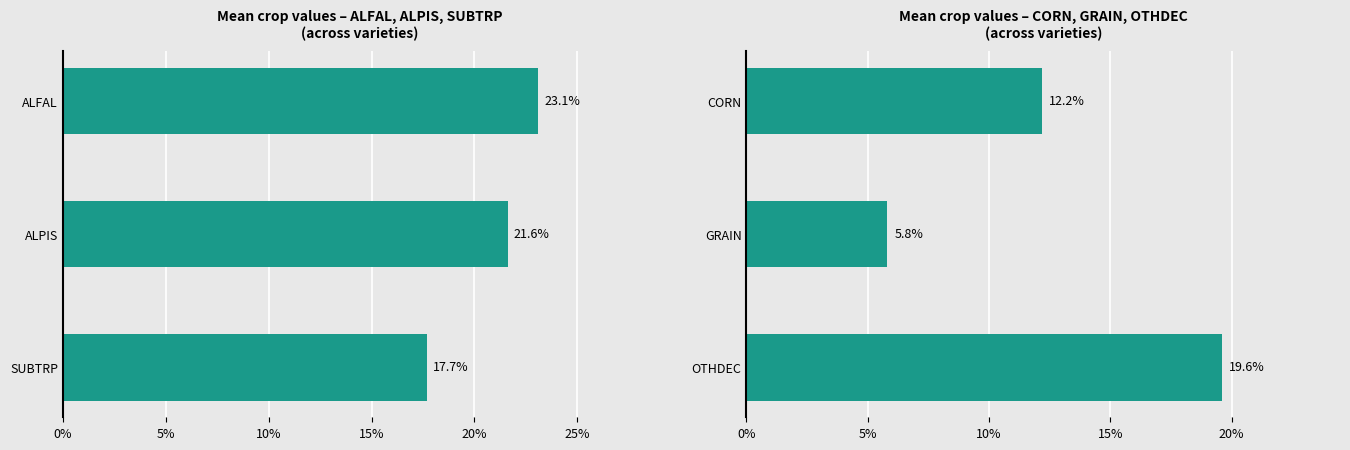

Between 5% and 10%, which series saw the biggest shift?

CORN/GRAIN/OTHDEC